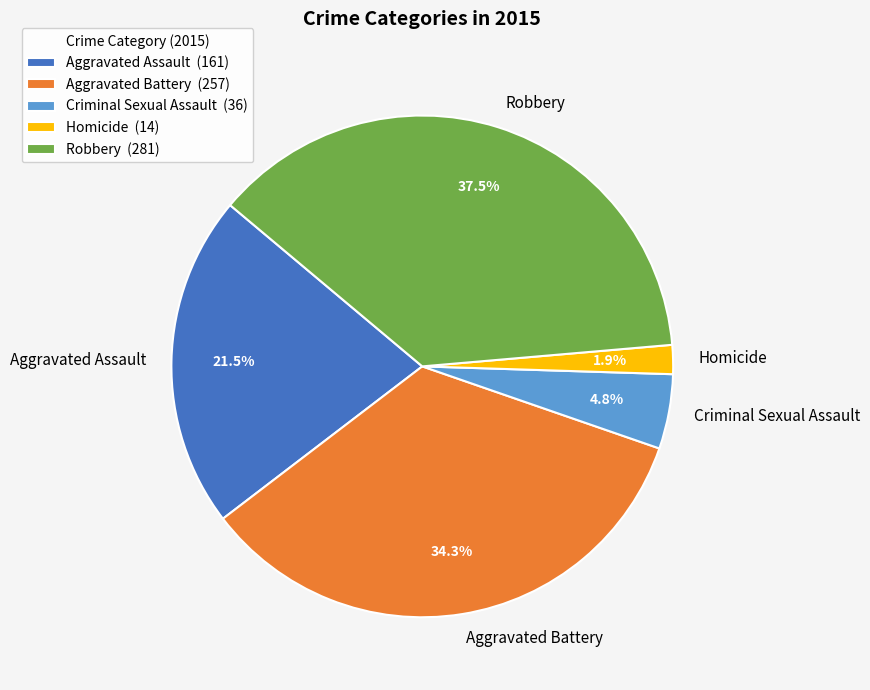

Count the number of slices in the pie.

5